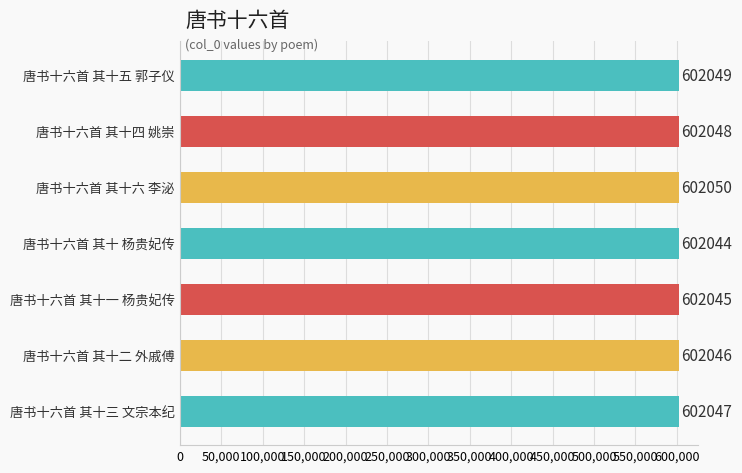

How many bars are there in total?

7